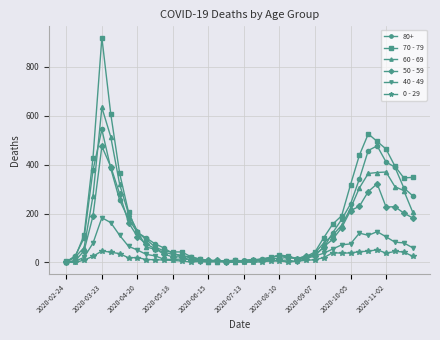

Rank the series by their maximum value, from highest to lowest.

70 - 79, 60 - 69, 80+, 50 - 59, 40 - 49, 0 - 29